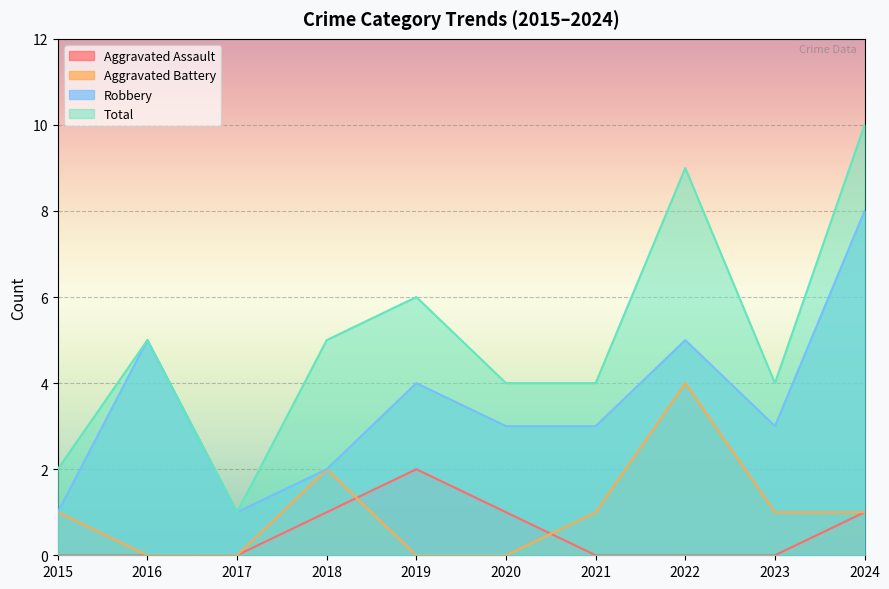

Which category has the highest value in the Robbery series?

2024